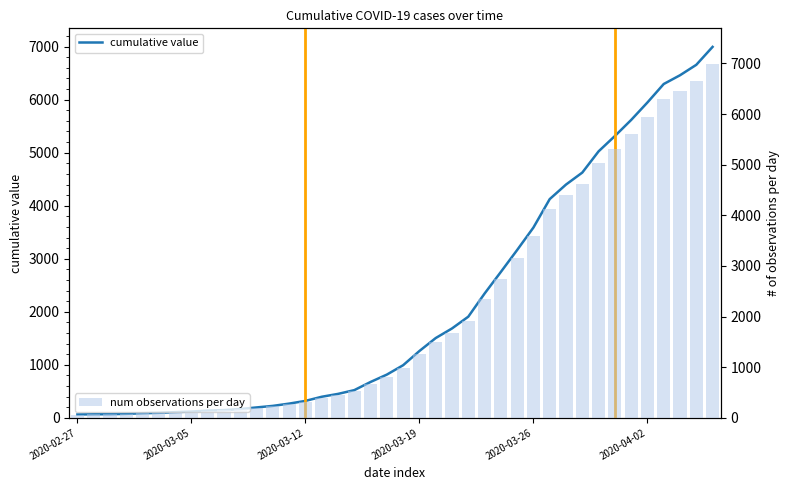

What are all the series names shown in the legend?

cumulative value, num observations per day